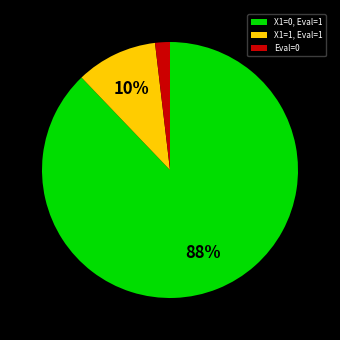

To the nearest percent, what is the average slice percentage?

33%